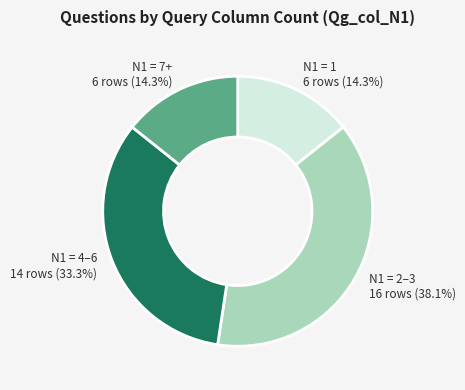

Is there a majority slice in this chart?

No